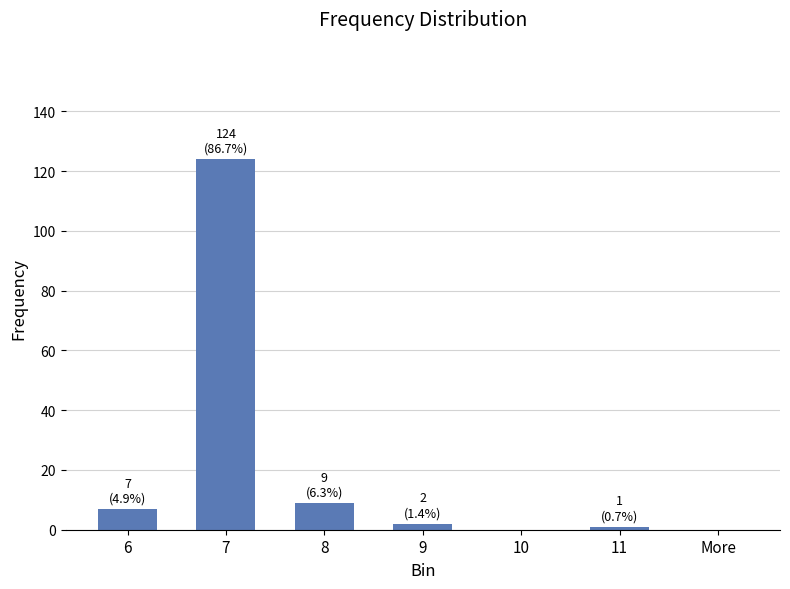

What is the sum of all values?

143